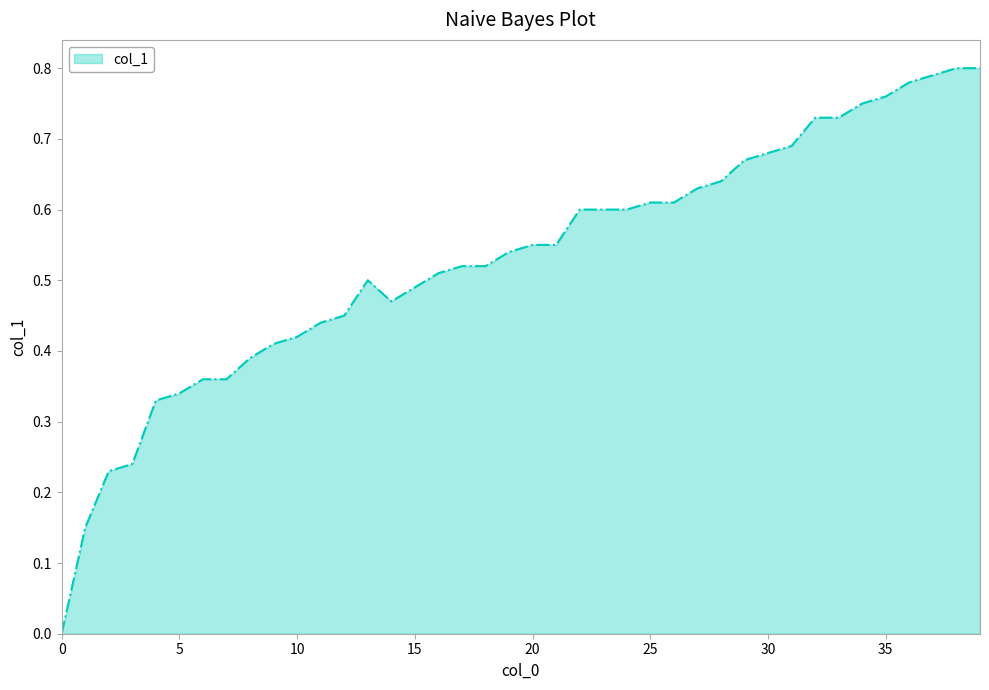

How many values are between 0 and 1?

40